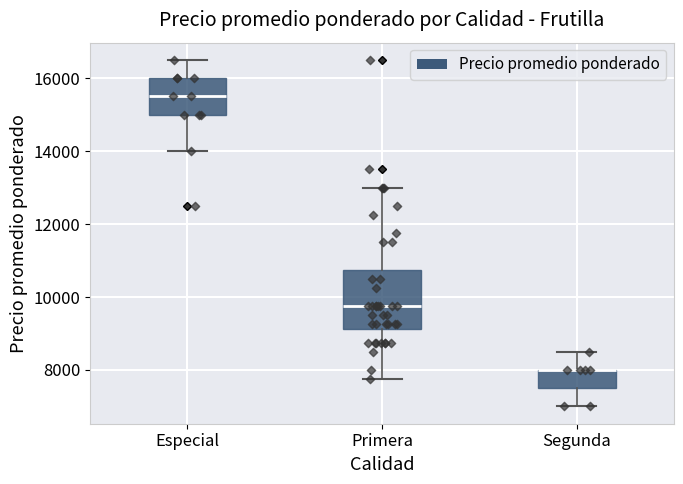

Which box is the tallest, from its lower edge to its upper edge?

Primera